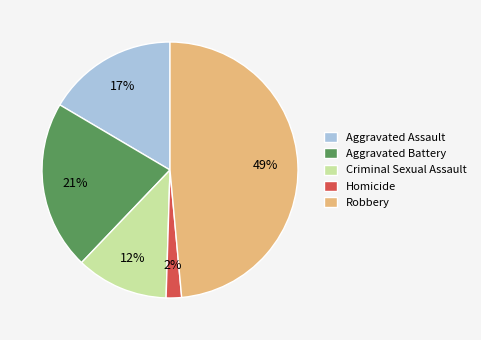

Which category has the biggest portion of the pie?

Robbery